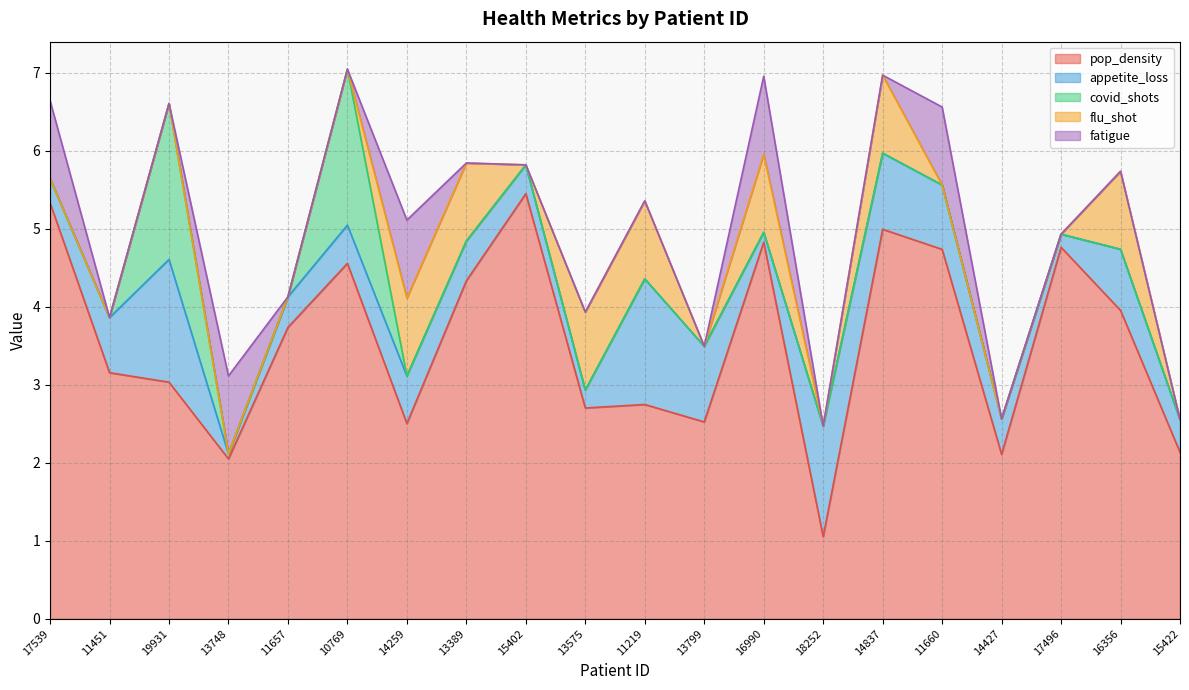

What is the value of the appetite_loss point at the 15th from the left?

1.0